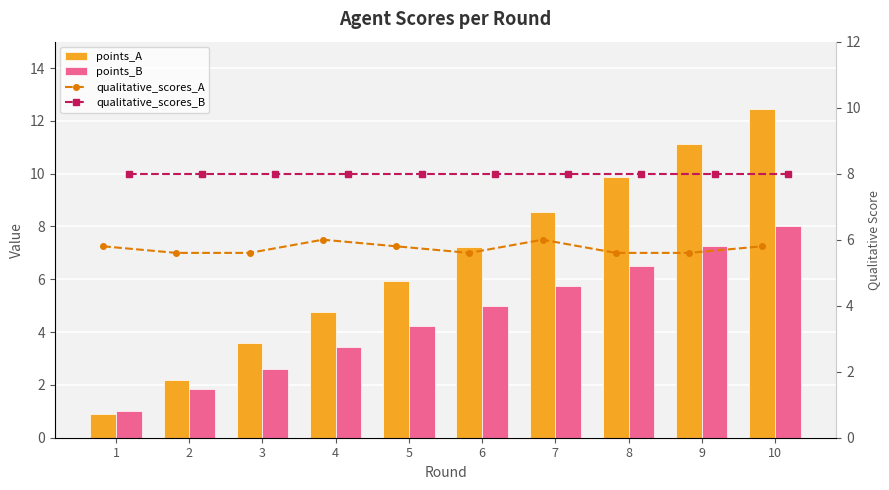

Where does the points_A series first go above 7?

6